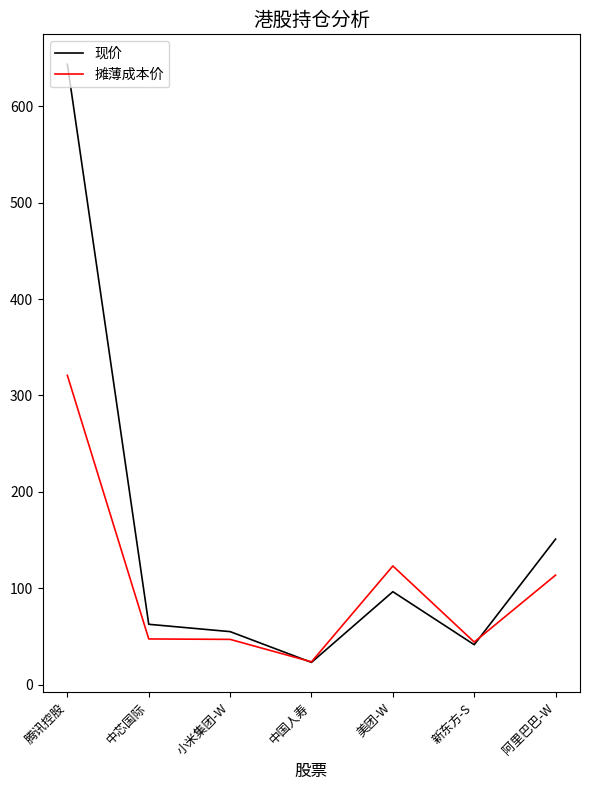

At which category does the chart reach its minimum across all series?

中国人寿